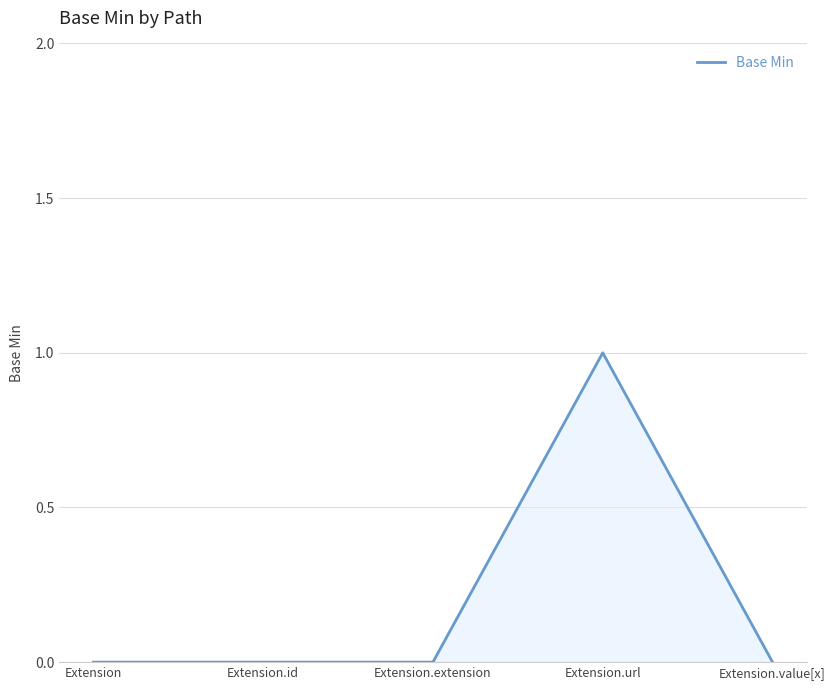

What is the difference between the values at Extension and Extension.url?

1